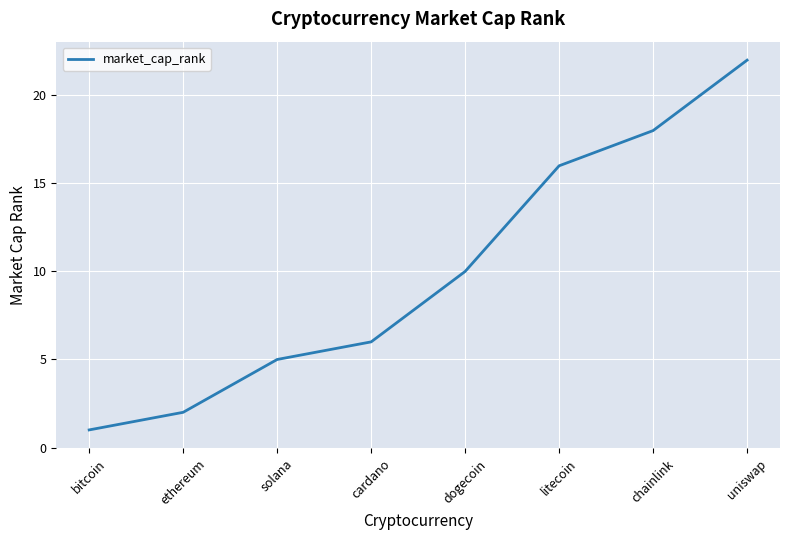

Approximately how many times larger is the value at litecoin compared to ethereum?

8.0